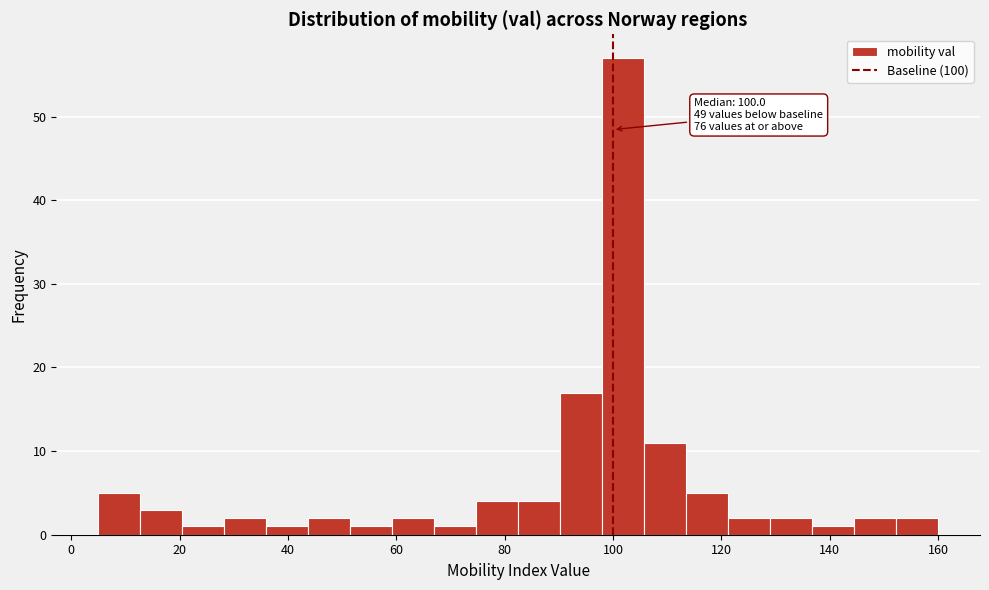

Around what value on the x-axis is the tallest bar? Give the approximate position of its centre, as read against the axis.

102